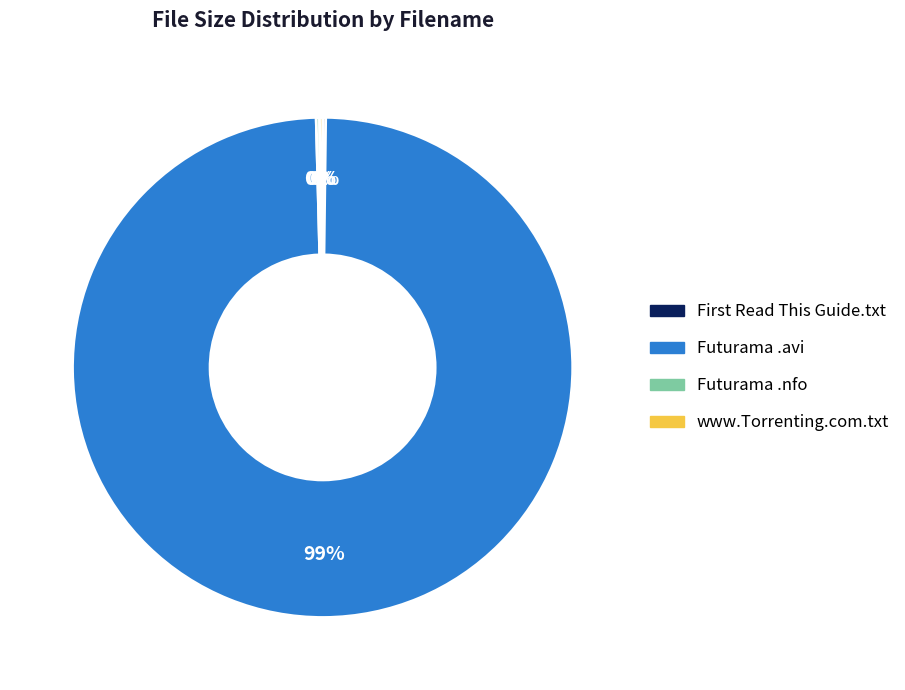

Which category has the biggest portion of the pie?

Futurama .avi